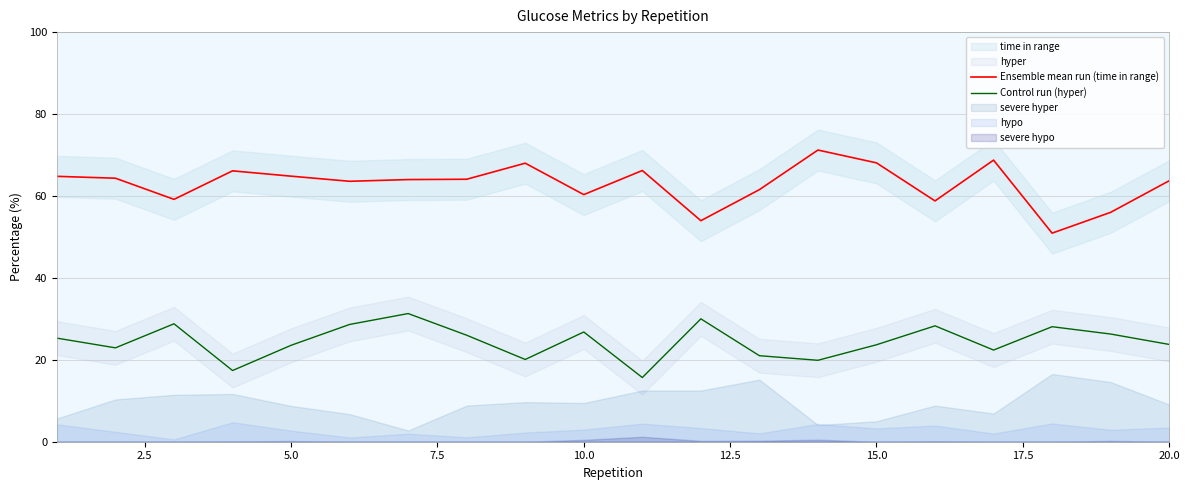

How many interior local valleys does the Control run (hyper) series have?

6